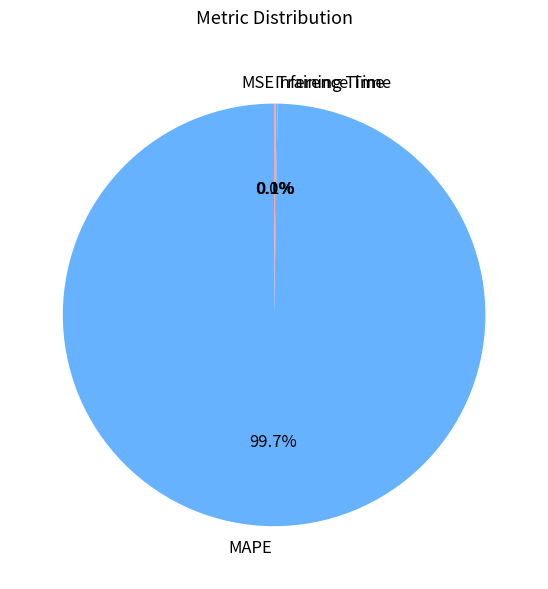

Which category accounts for the majority?

MAPE